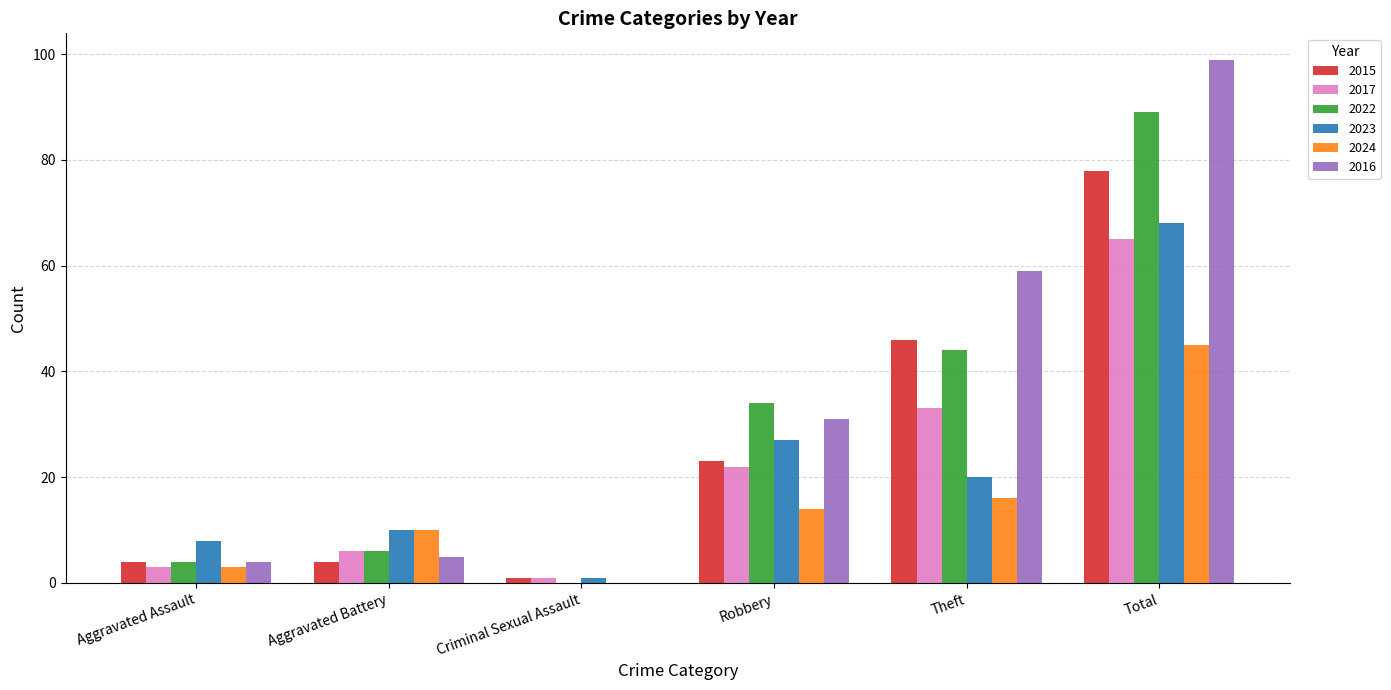

At which category is the sum across all series the highest?

Total